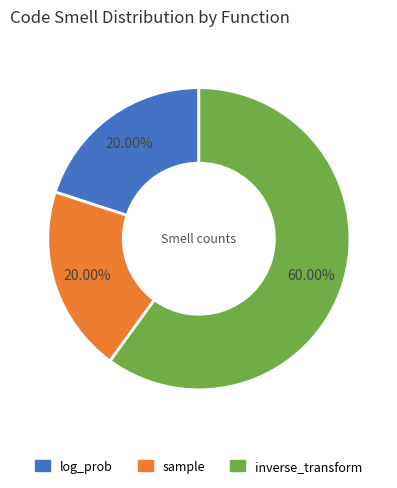

What is the ratio of the value at log_prob to the value at sample?

1.0